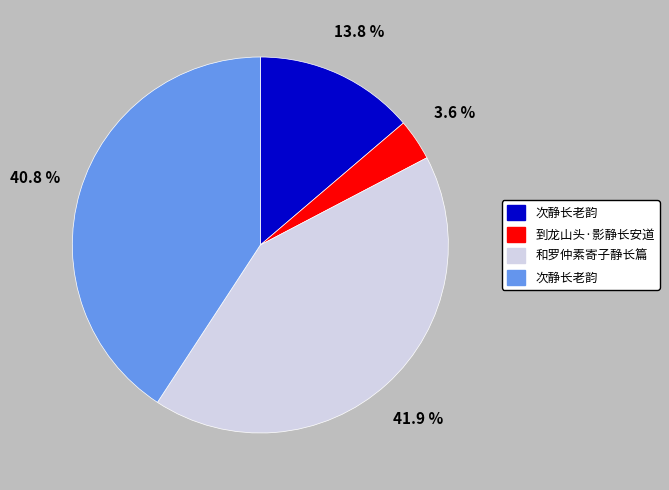

Is there any slice that represents more than half of the pie?

No